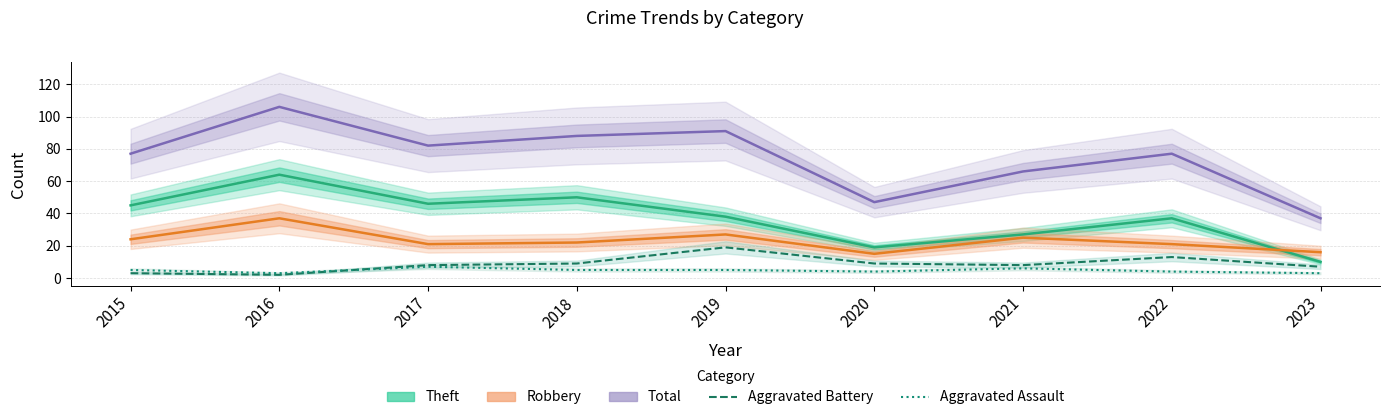

At how many categories does at least one series exceed 3?

9